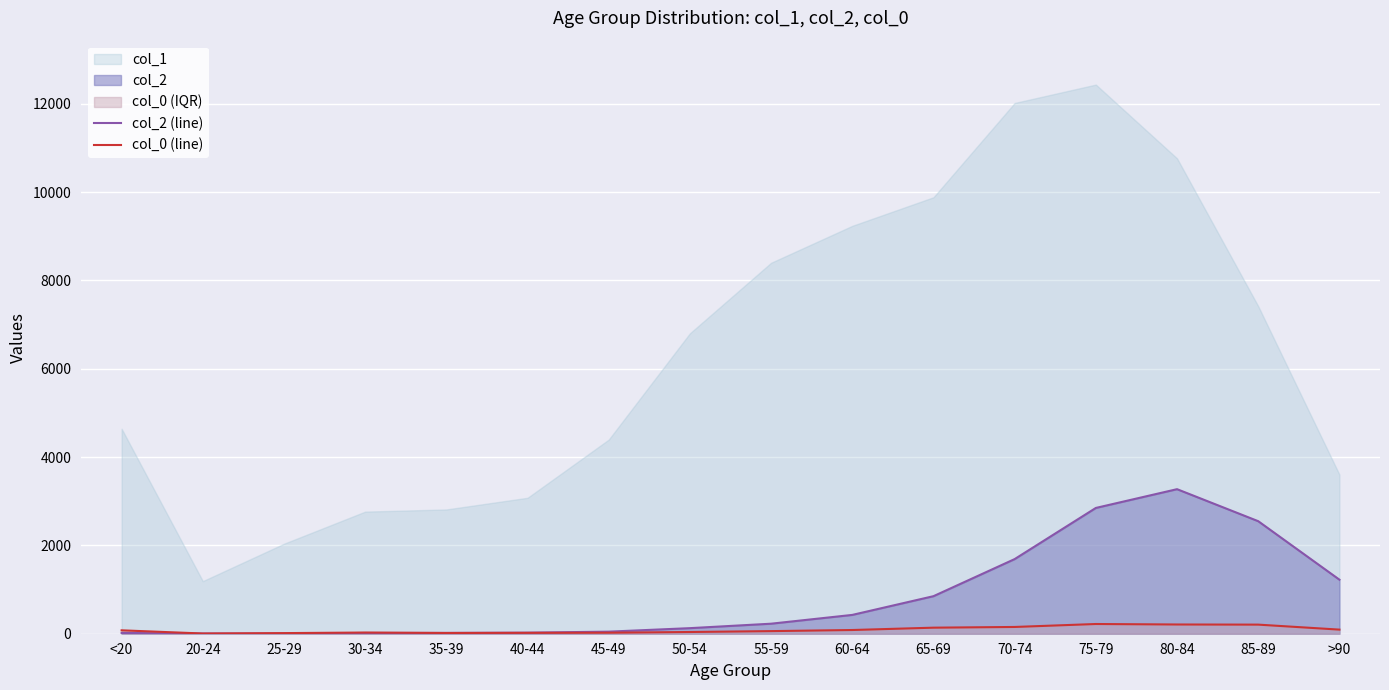

What is the average value of the col_0 (line) series?

86